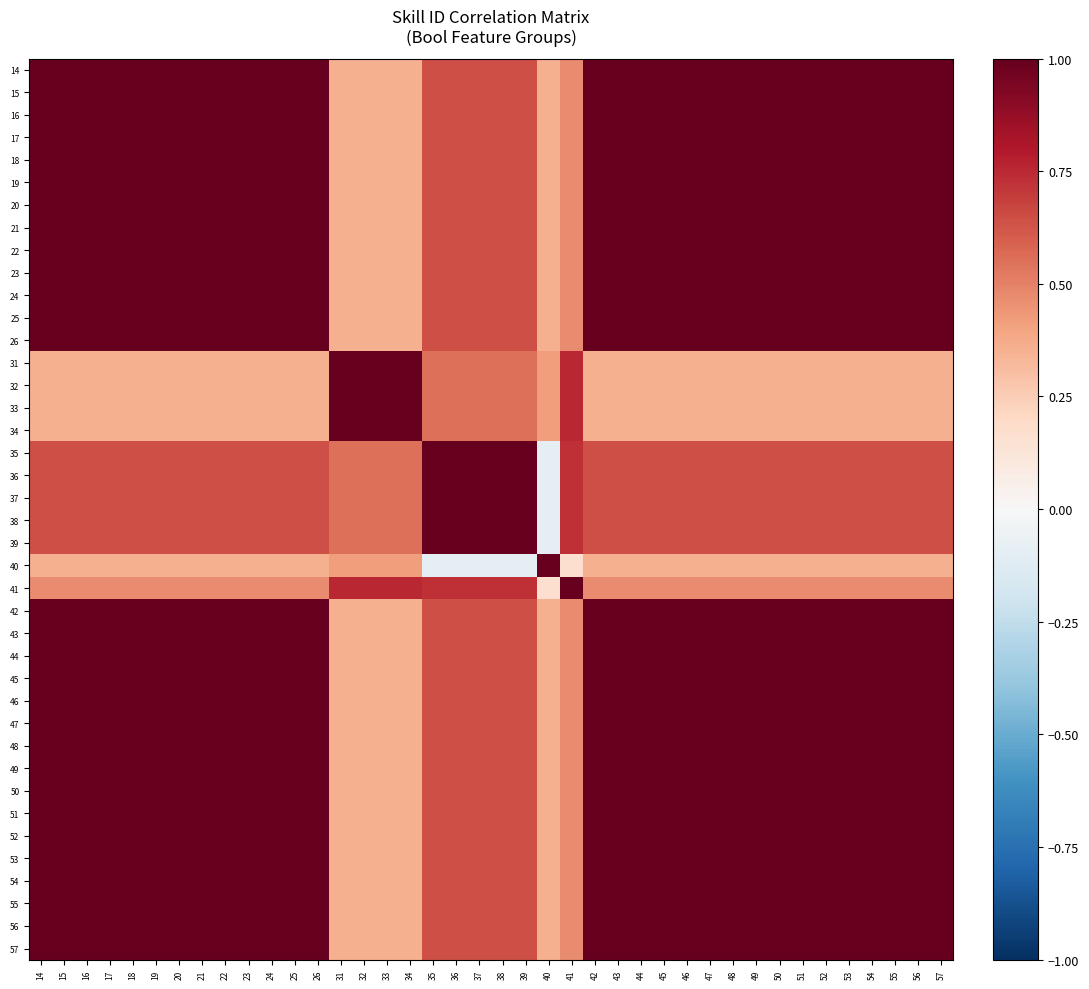

How many series are shown in this chart?

40